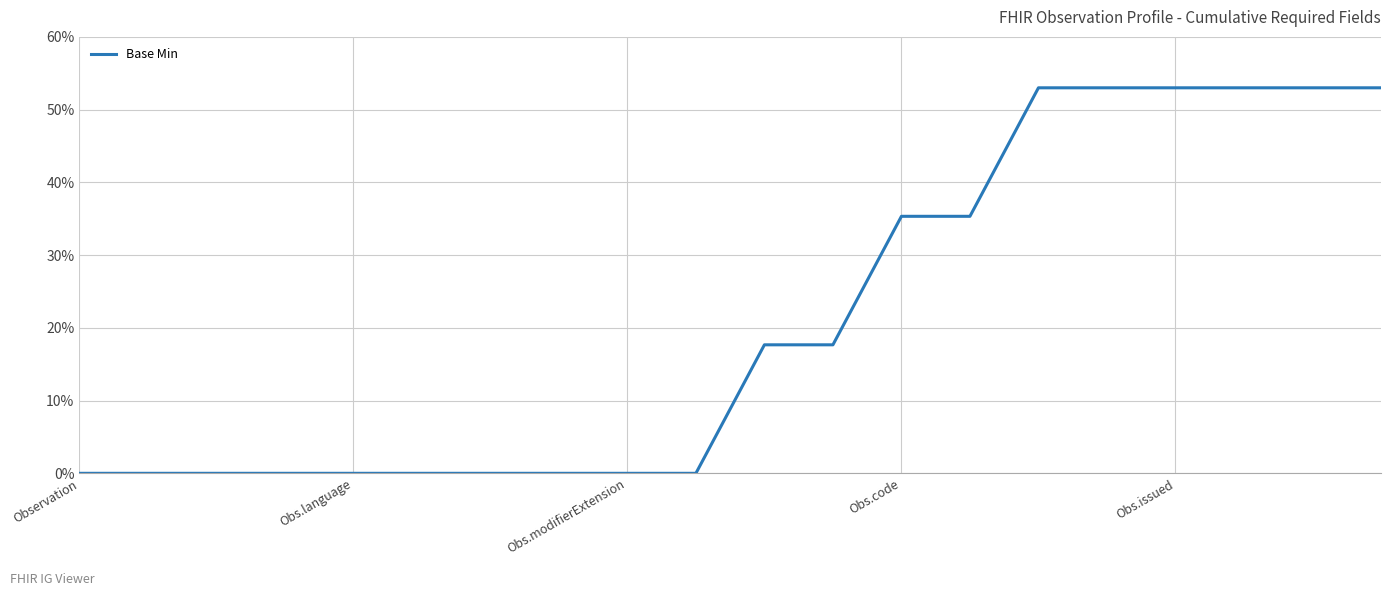

What is the maximum value shown in the chart?

53.0